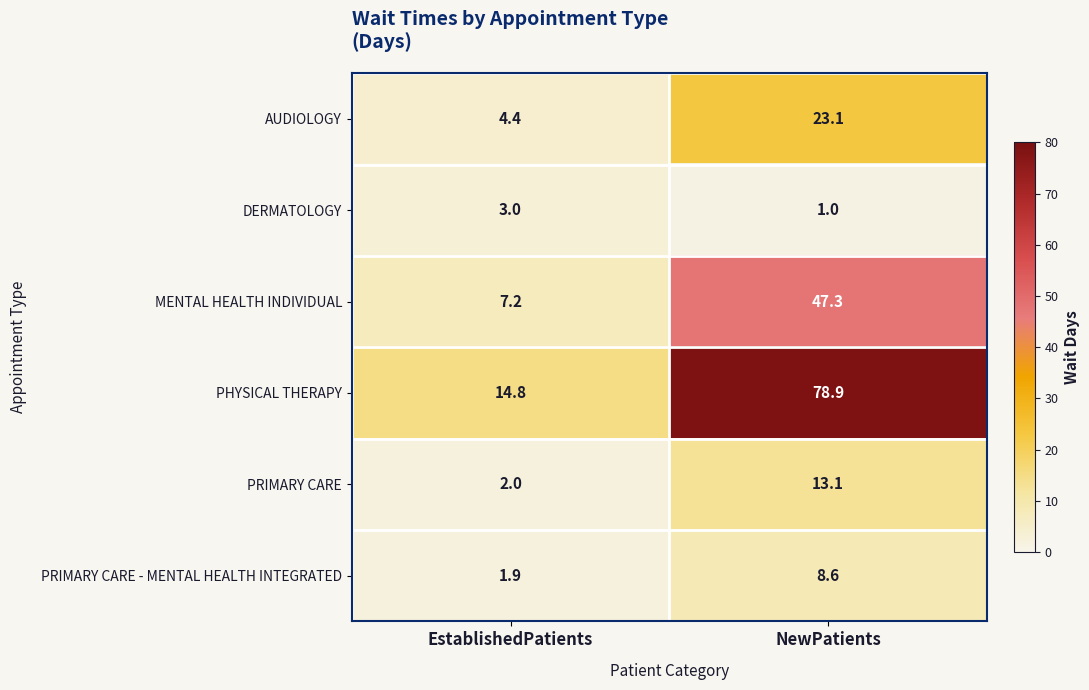

True or false: PRIMARY CARE has a value of 3.1 at EstablishedPatients.

False